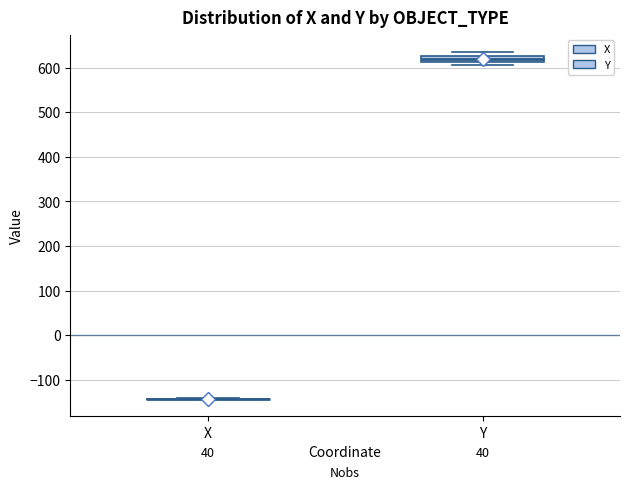

Comparing the boxes themselves (not the whiskers), which one is the tallest?

Y